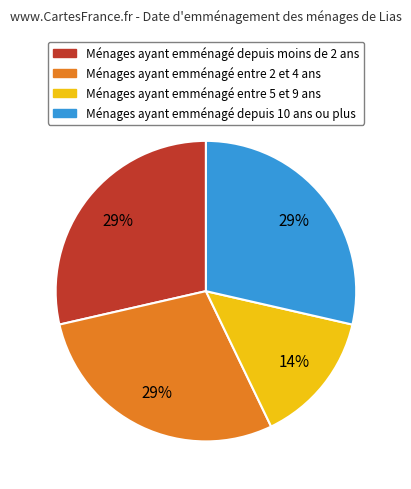

Does any single category account for the majority?

No